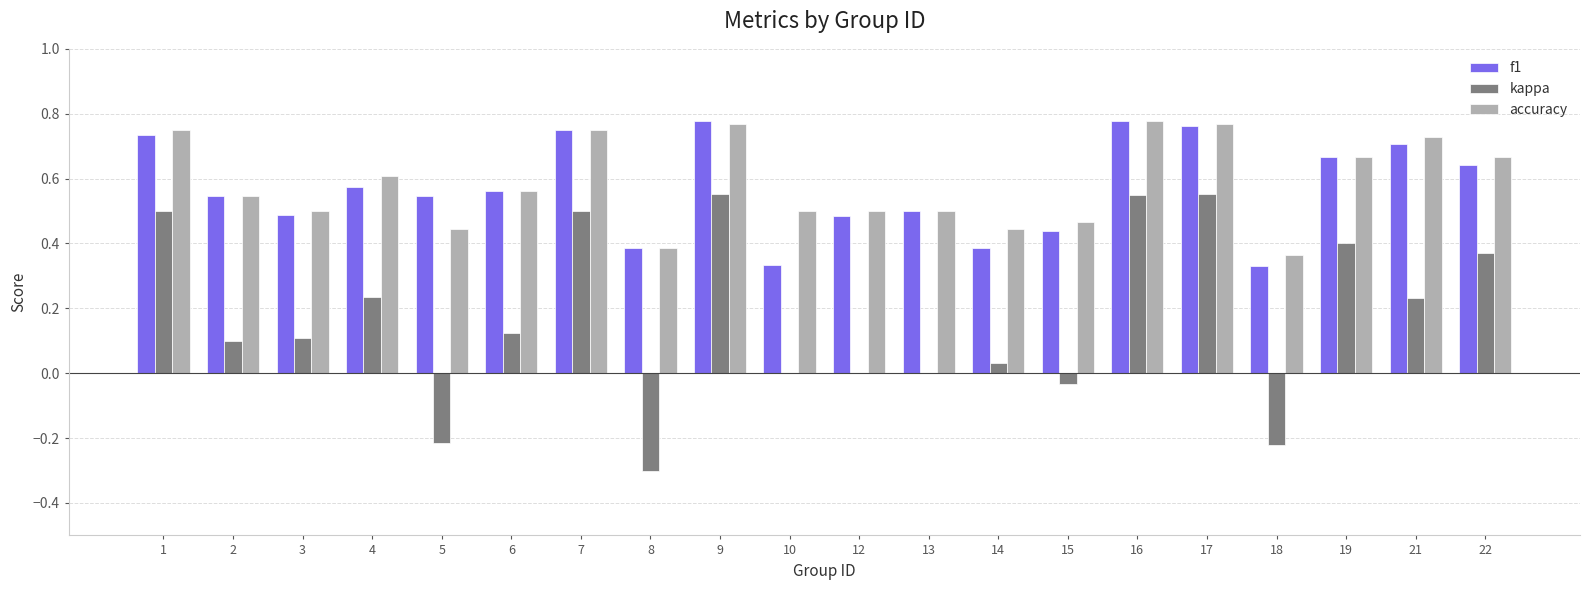

What are all the series names shown in the legend?

f1, kappa, accuracy